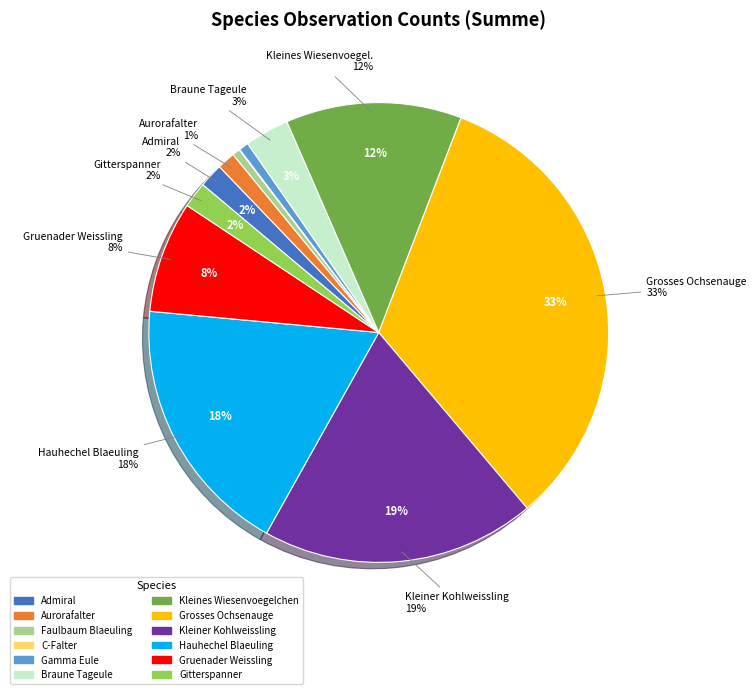

What percentage is the Faulbaum Blaeuling slice, to the nearest percent?

1%